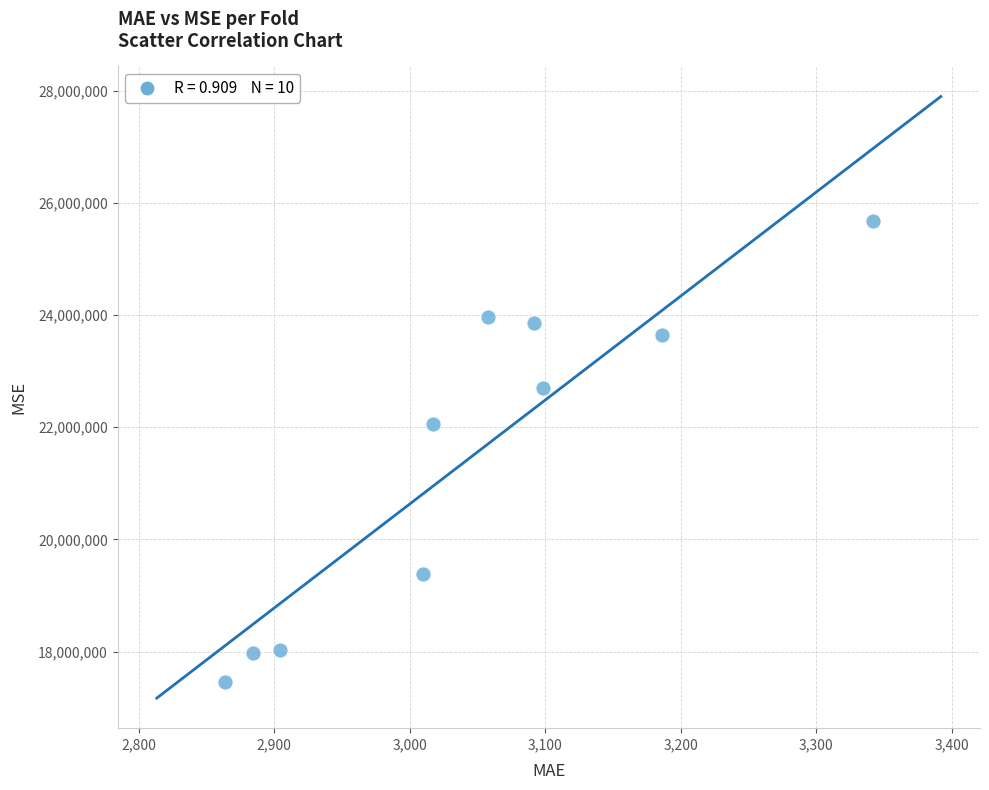

What Y value in the scatter plot is closest to 21563642?

22062607.0